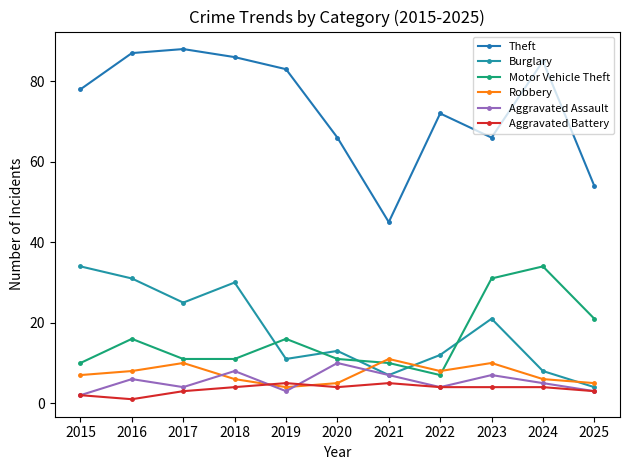

True or false: Aggravated Battery and Motor Vehicle Theft intersect in this chart.

False